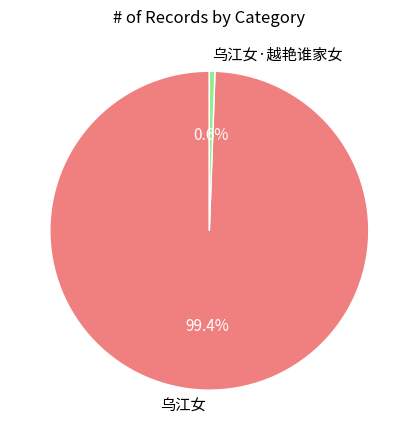

Is 乌江女·越艳谁家女 the majority of the pie?

No